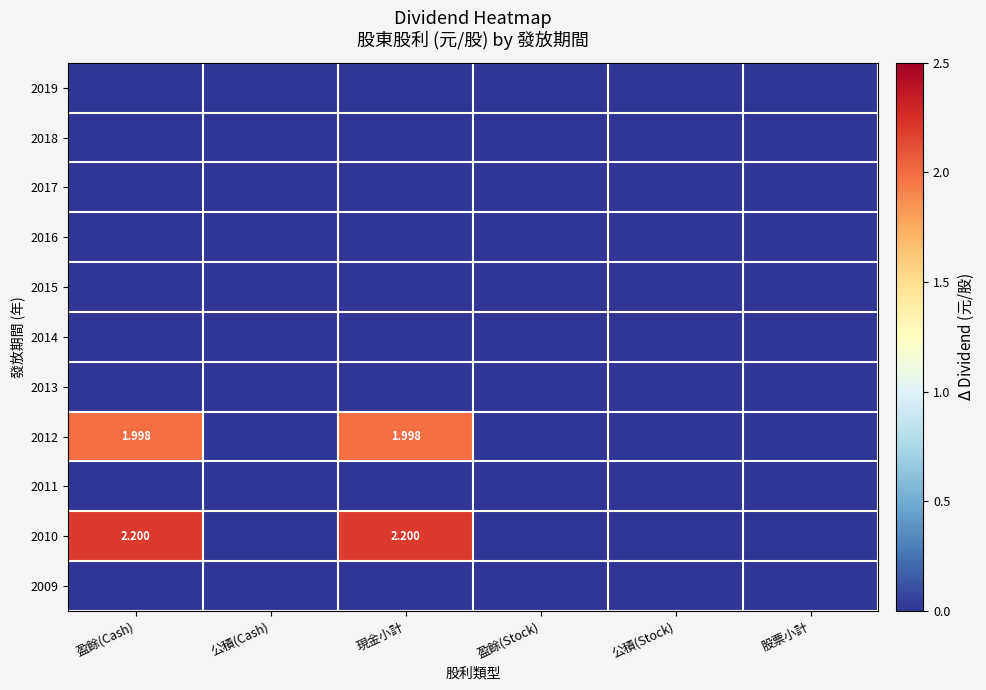

True or false: 2015 has a value of 0.0 at 盈餘(Cash).

True